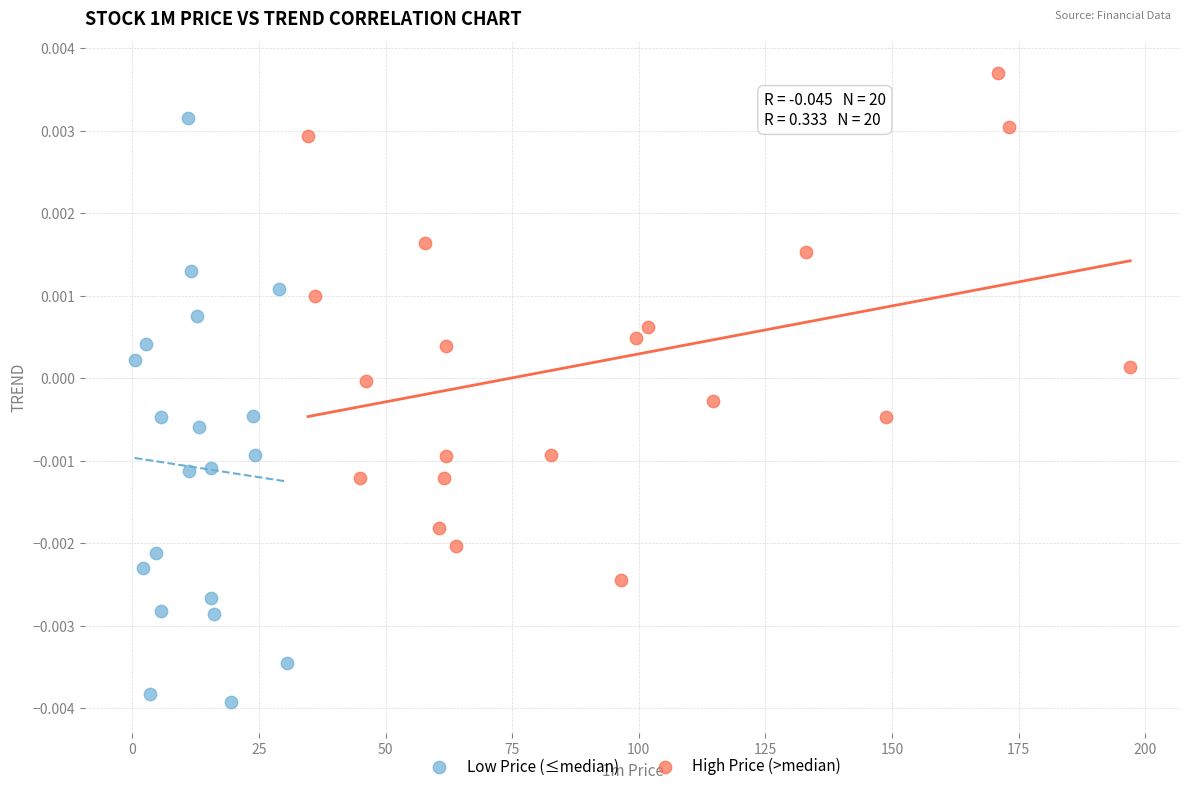

Which series contains the highest Y value?

High Price (>median)